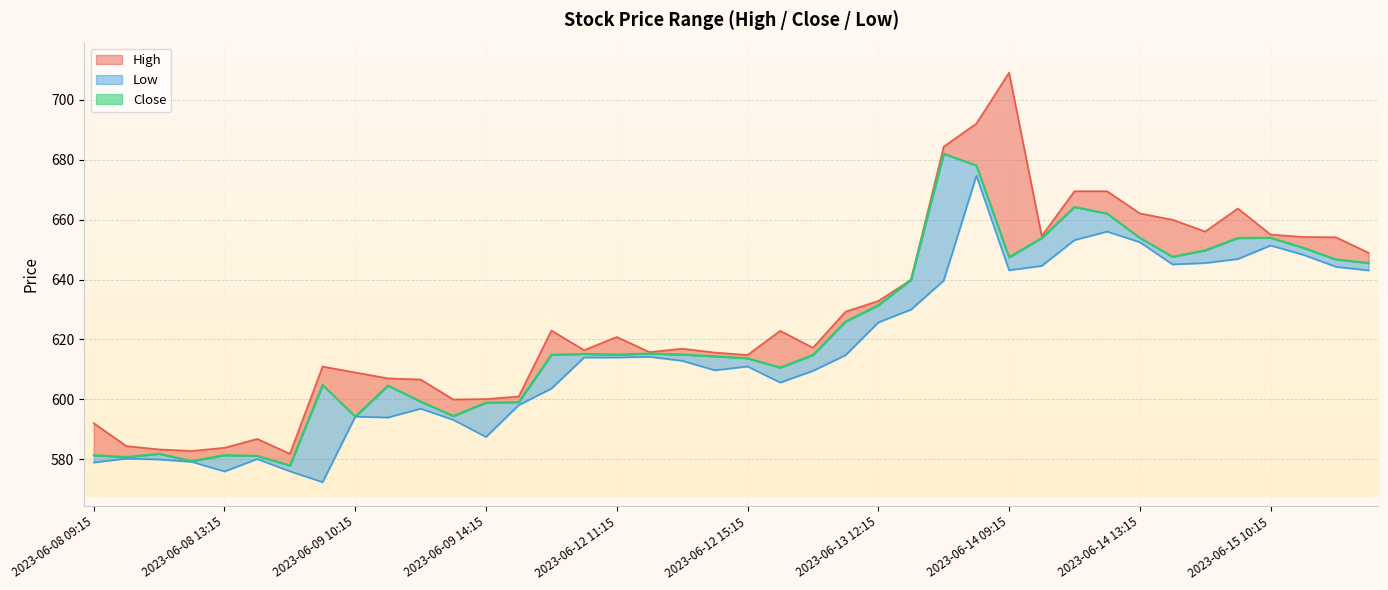

What are all the series names shown in the legend?

High, Close, Low